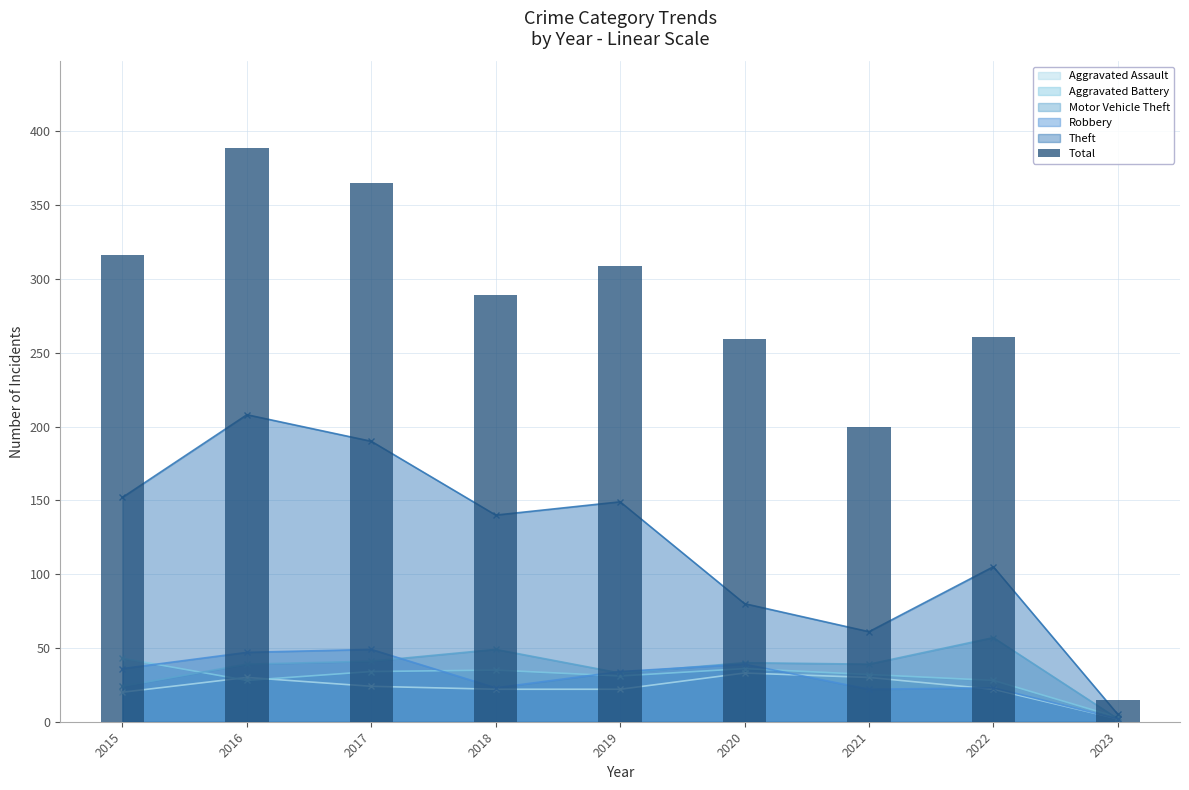

Reading right to left, list all the values displayed in this chart.

2023=15	2022=261	2021=200	2020=259	2019=309	2018=289	2017=365	2016=389	2015=316